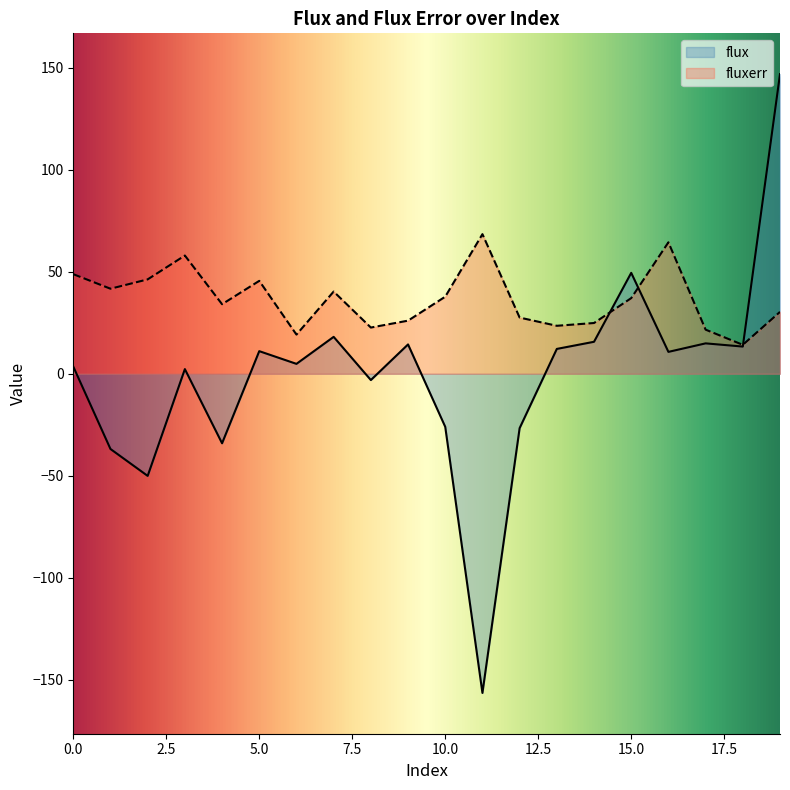

Which label corresponds to the largest value in the chart?

19